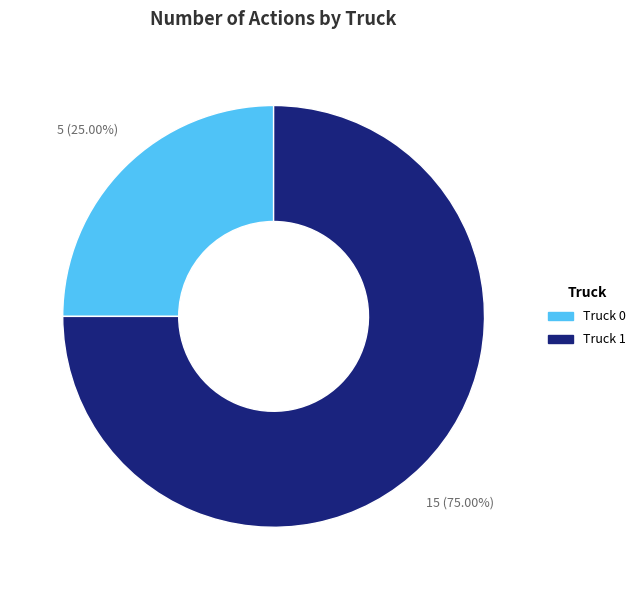

To the nearest percent, what is the difference between the largest and smallest slice percentages?

50%